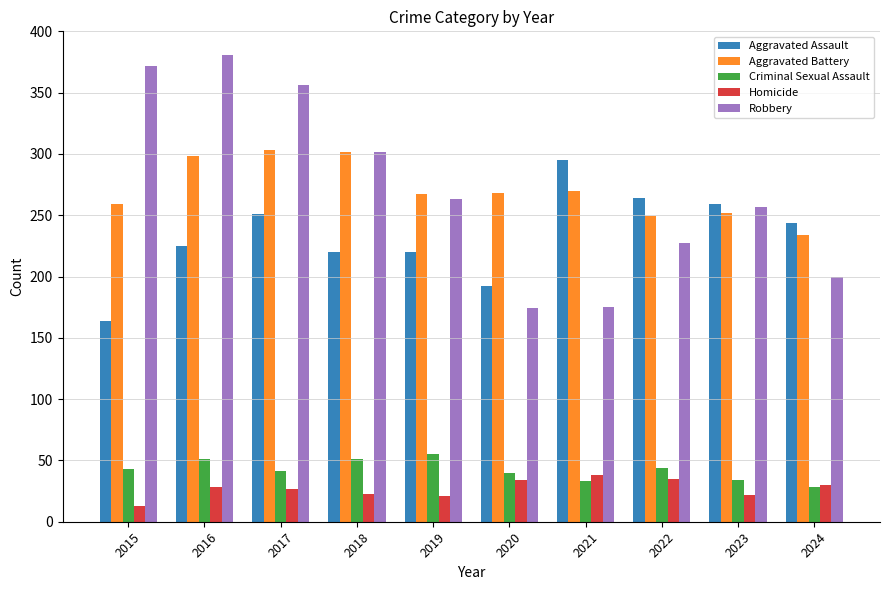

Does the chart contain any negative values?

No